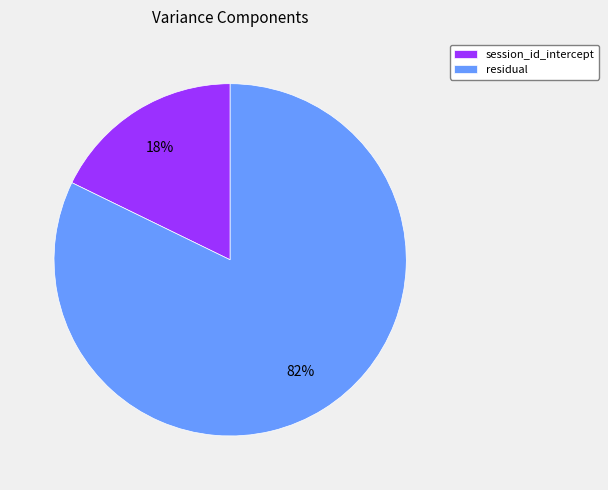

Which category has the biggest portion of the pie?

residual